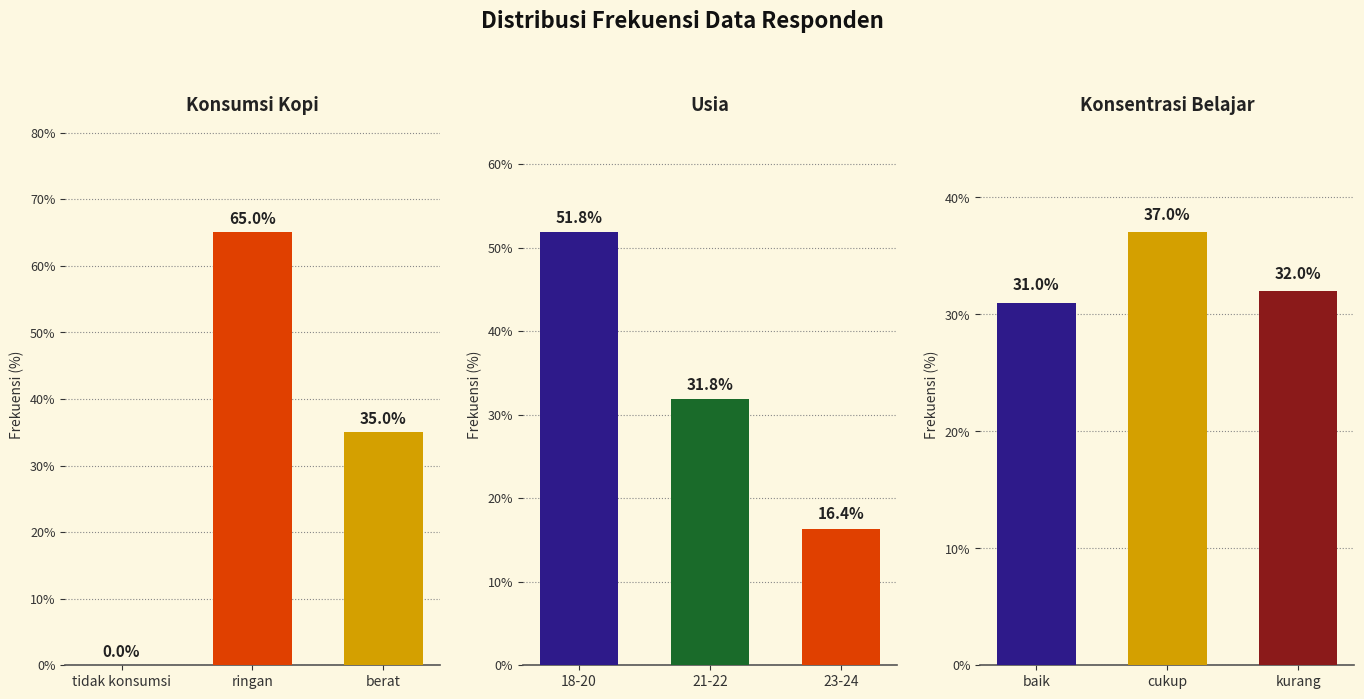

What is the label of the 1st bar from the left?

tidak konsumsi / 18-20 / baik